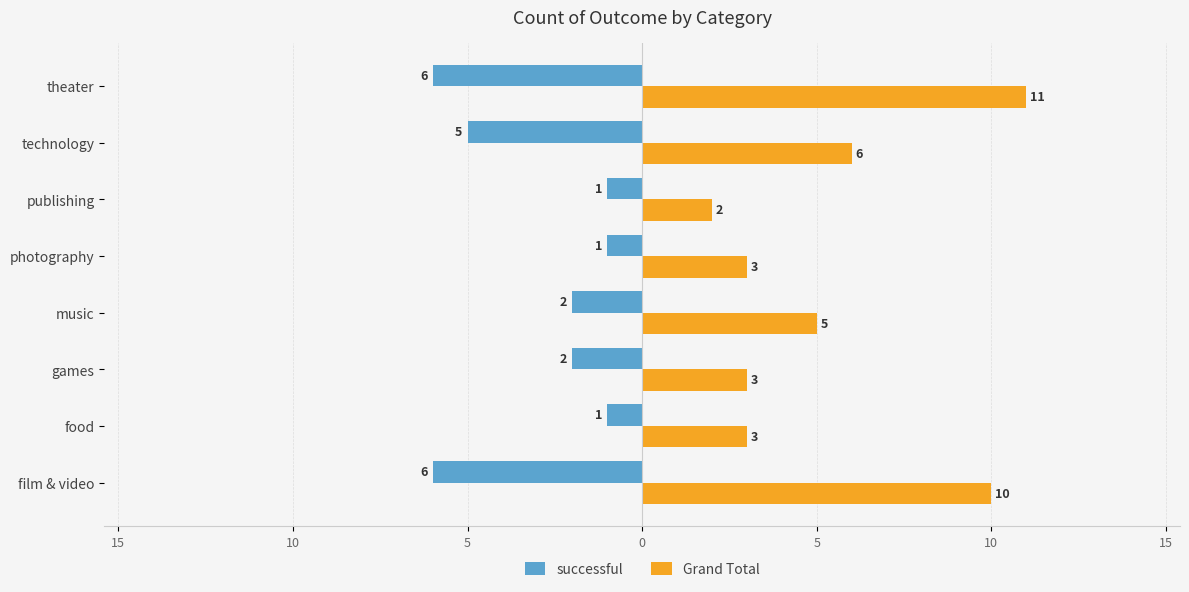

What are all the series names shown in the legend?

successful, Grand Total